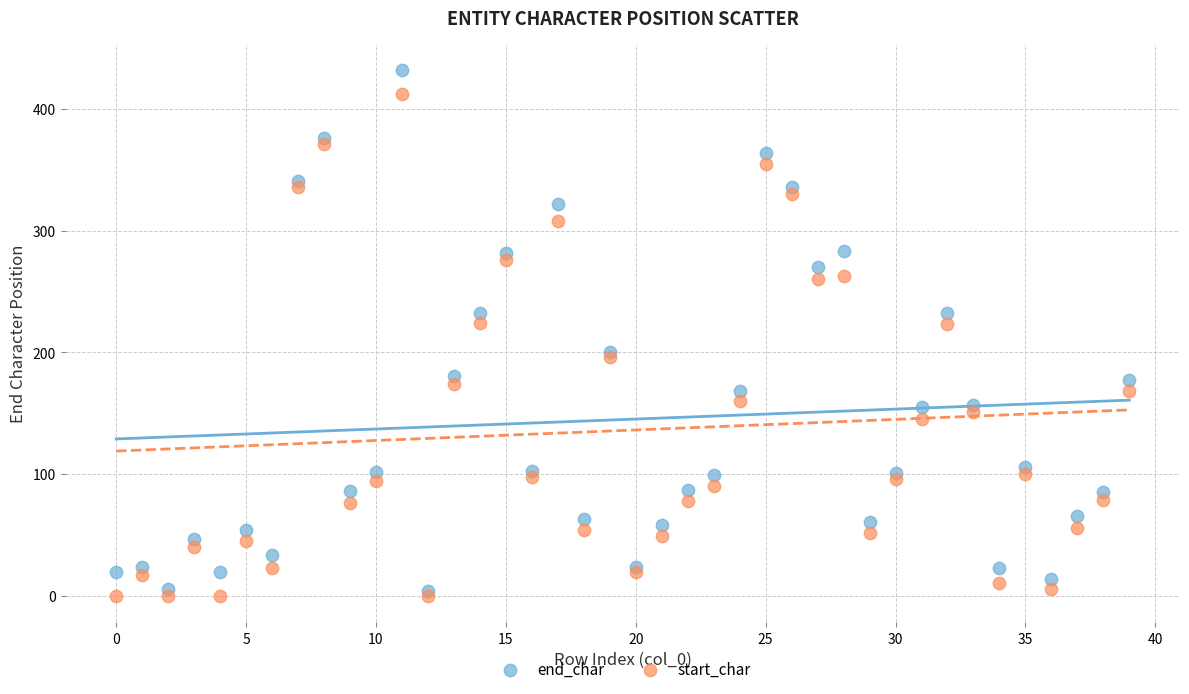

What are all the series names shown in the legend?

end_char, start_char